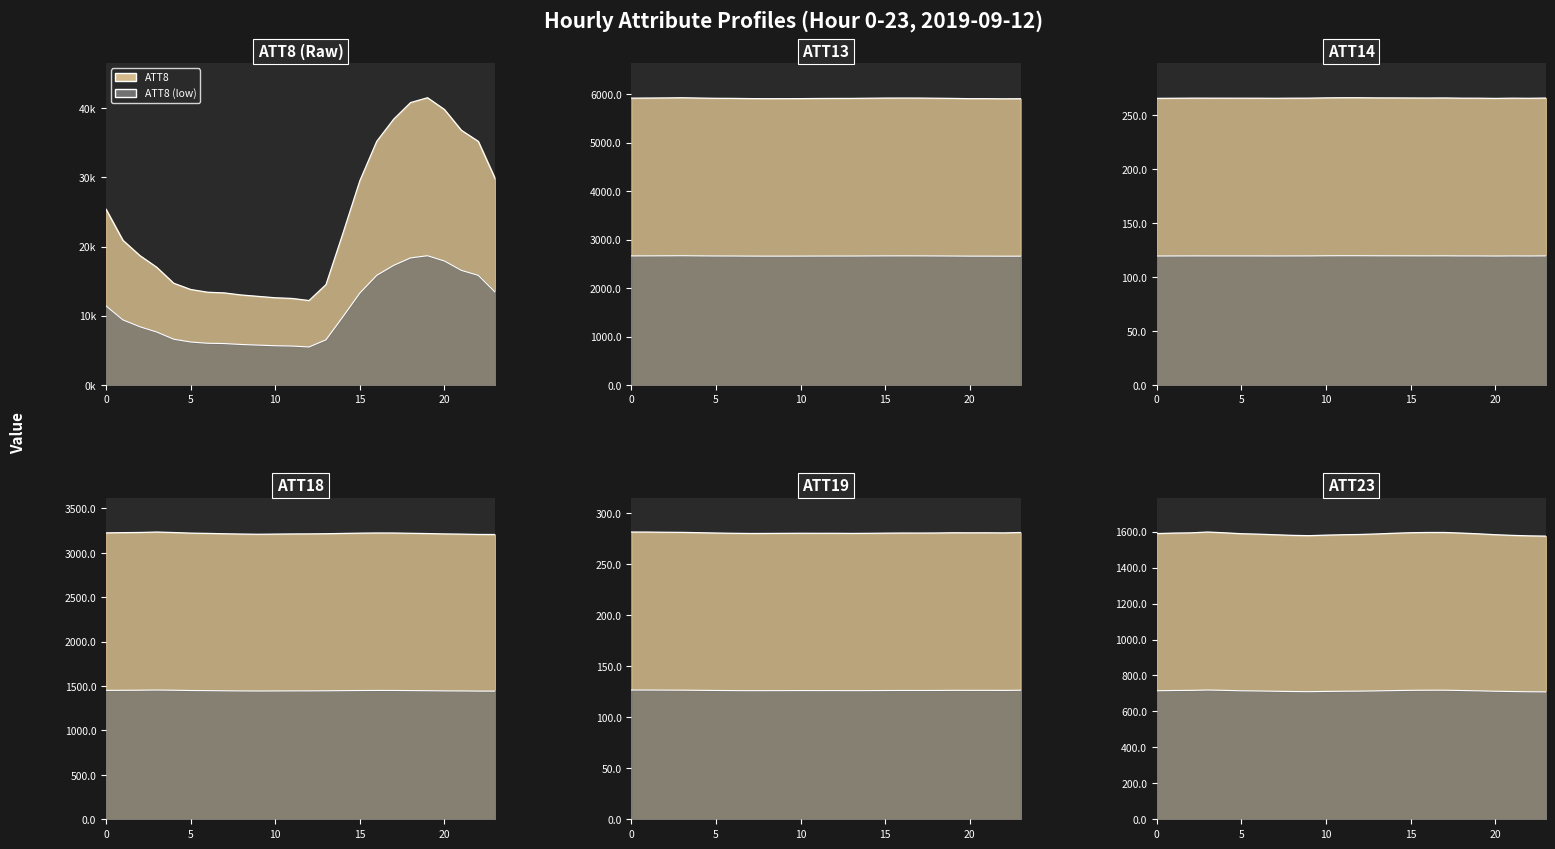

The ATT23 line series shows 2761.1 at 17. True or false?

False